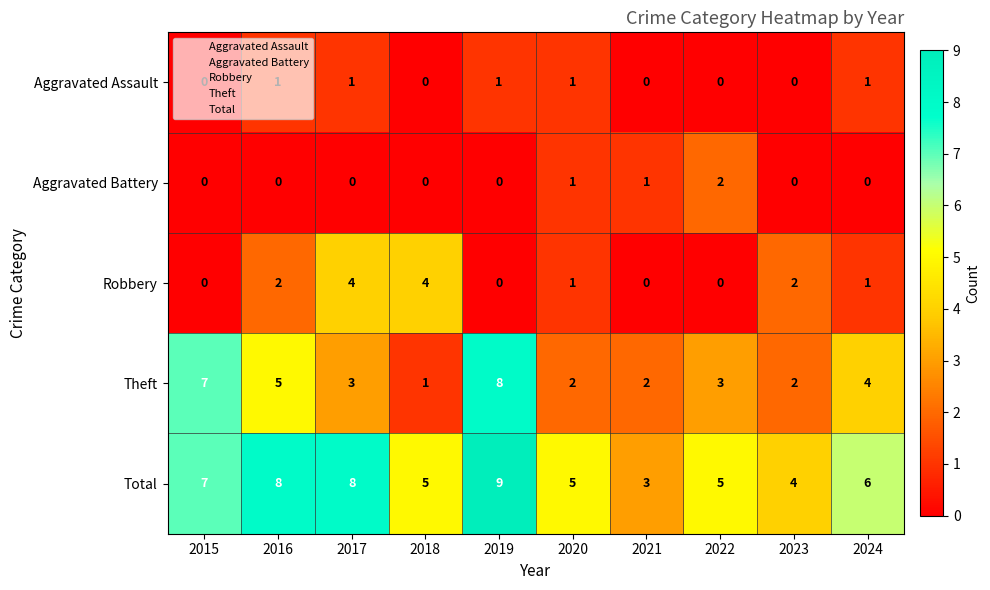

What is the difference between the highest and lowest values at 2019?

9